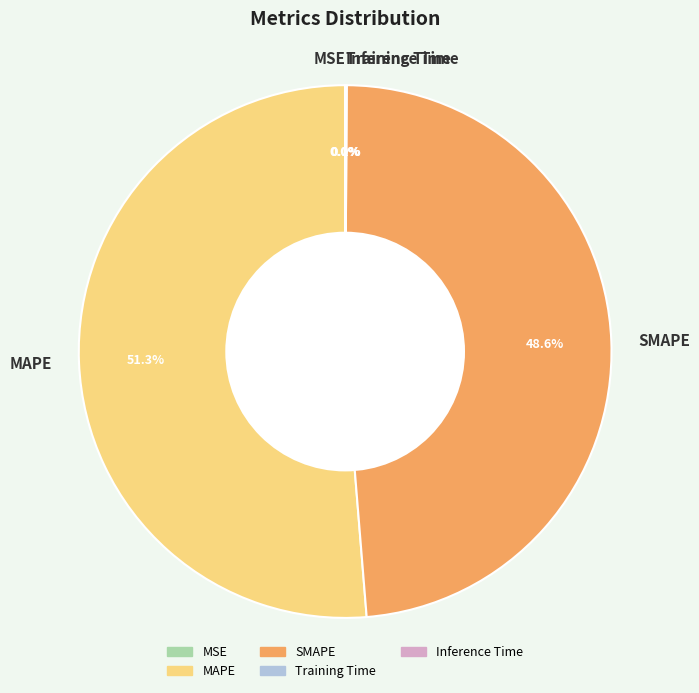

Which slice is the largest?

MAPE